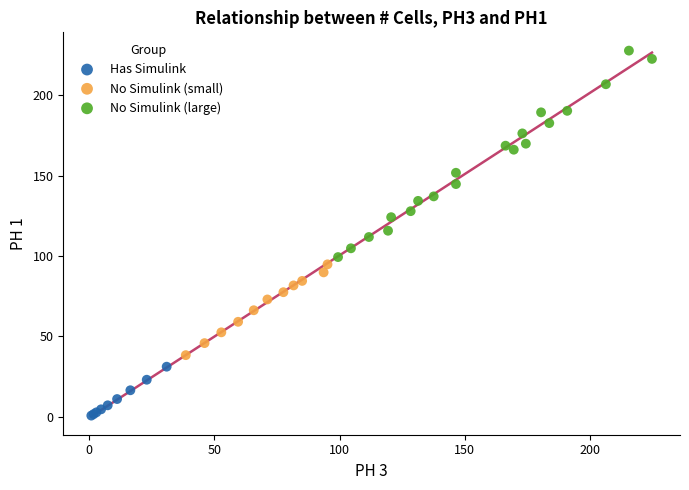

Which series reaches the maximum Y coordinate?

No Simulink (large)